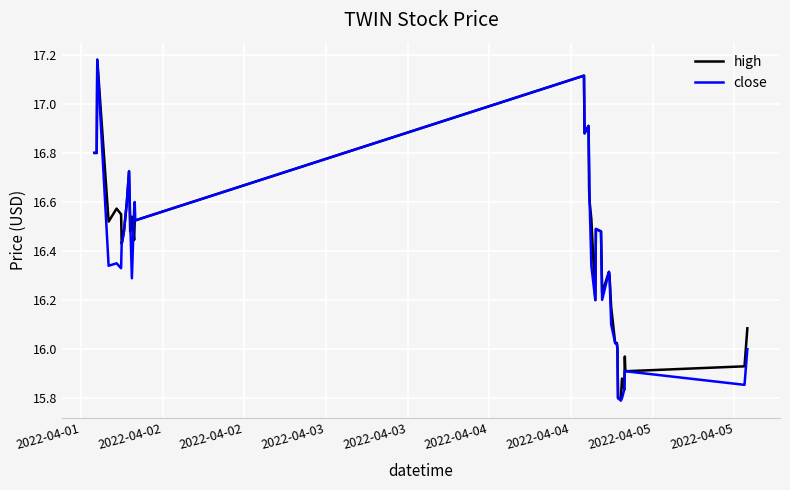

What is the maximum value shown in the chart?

17.2